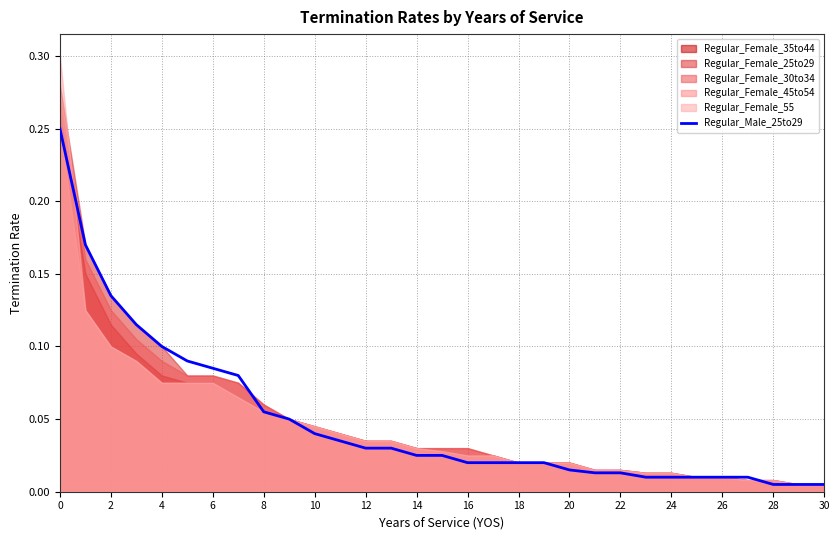

The chart shows a value of 0.1 at 10. True or false?

False